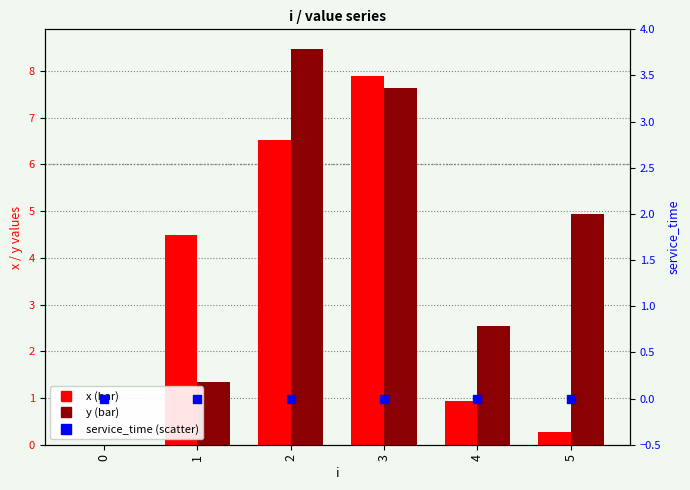

Which series has the widest spread of Y values?

y